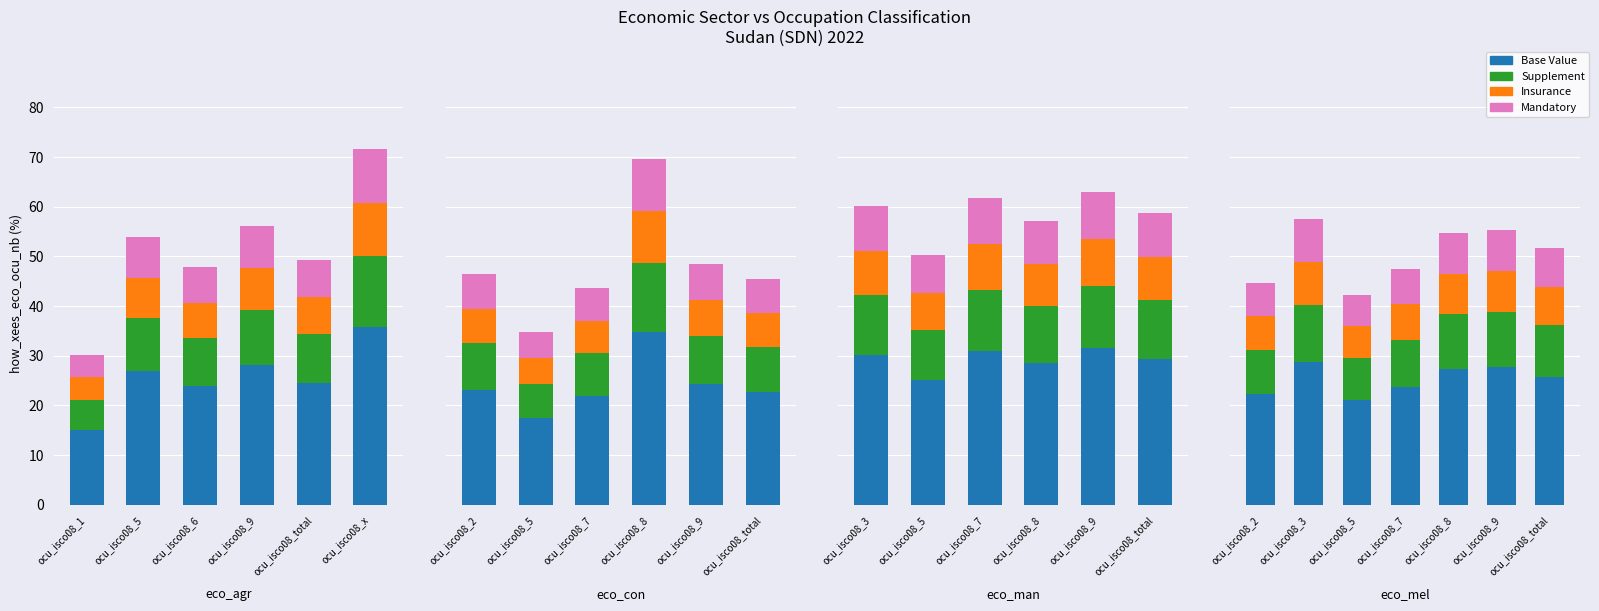

What is the value of the Insurance bar at the 4th from the left?

8.4